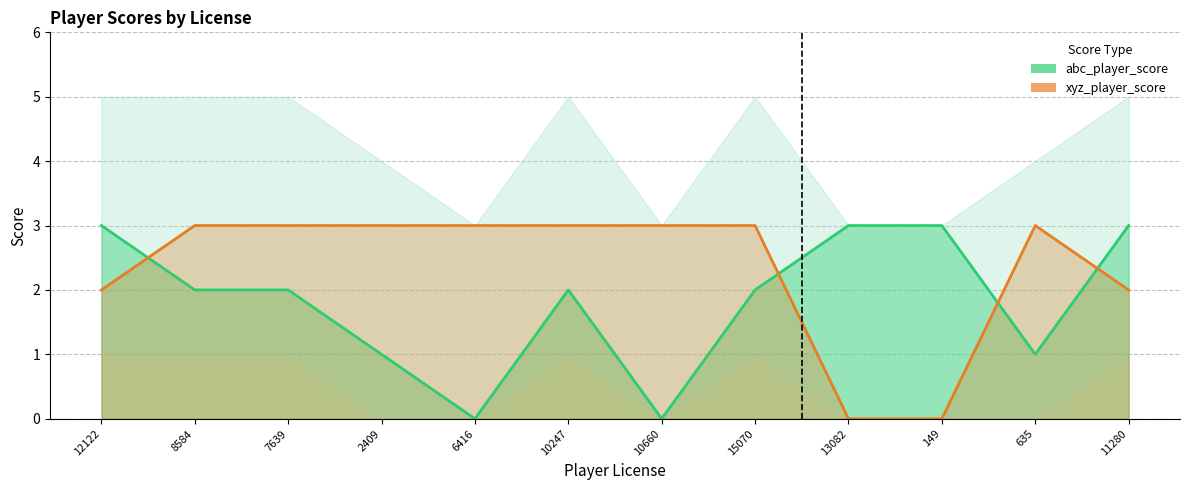

How many times do abc_player_score and xyz_player_score cross each other?

4